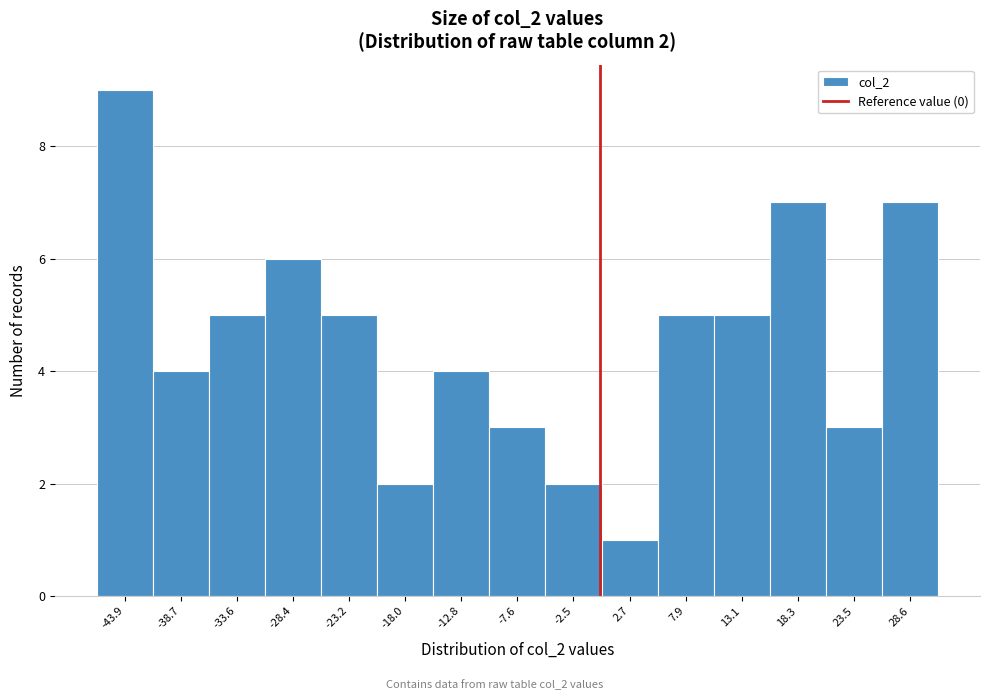

Over which range of the x-axis is the bar tallest?

-47 to -41